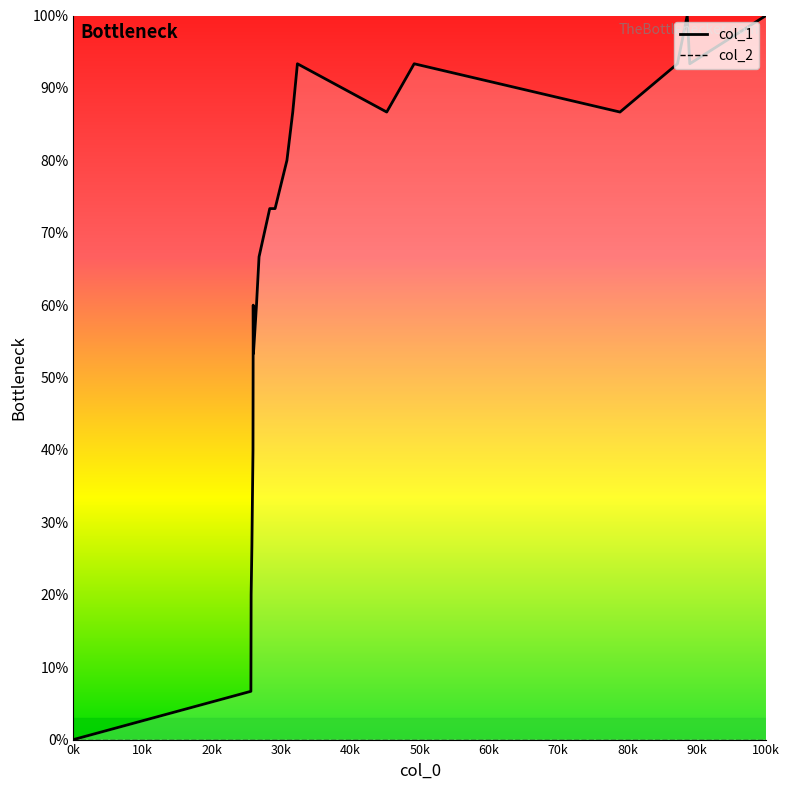

Between 1478536402 and 1479241067, which is larger?

1479241067